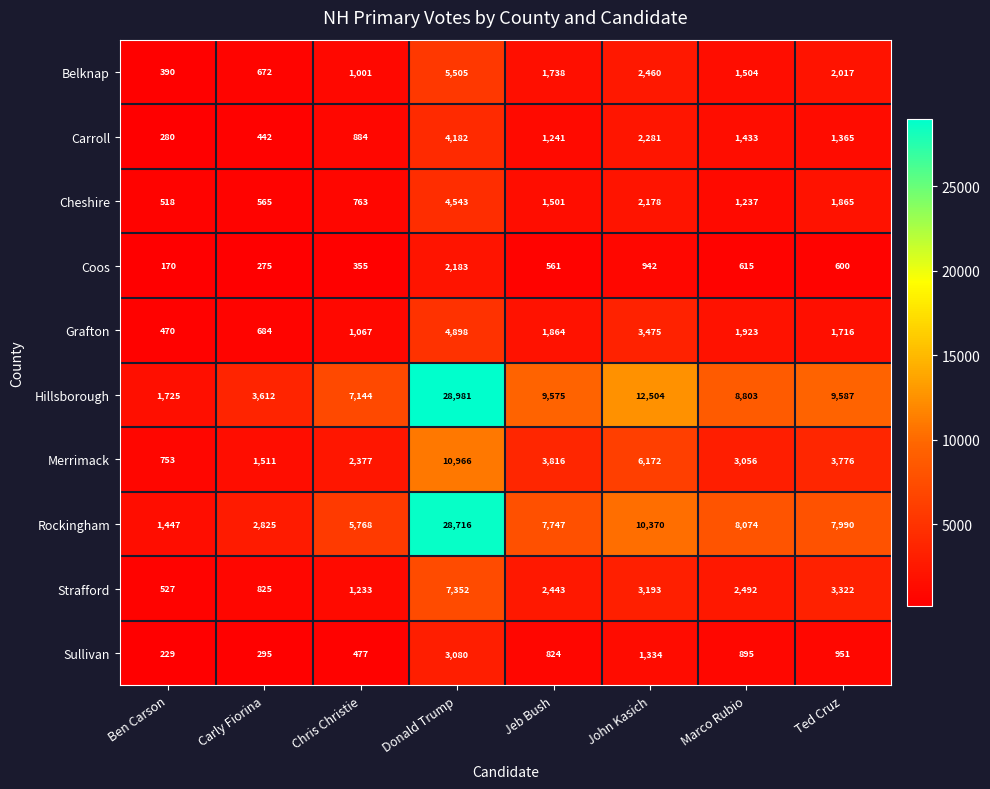

Rank the series at Ted Cruz from lowest to highest value.

Coos, Sullivan, Carroll, Grafton, Cheshire, Belknap, Strafford, Merrimack, Rockingham, Hillsborough